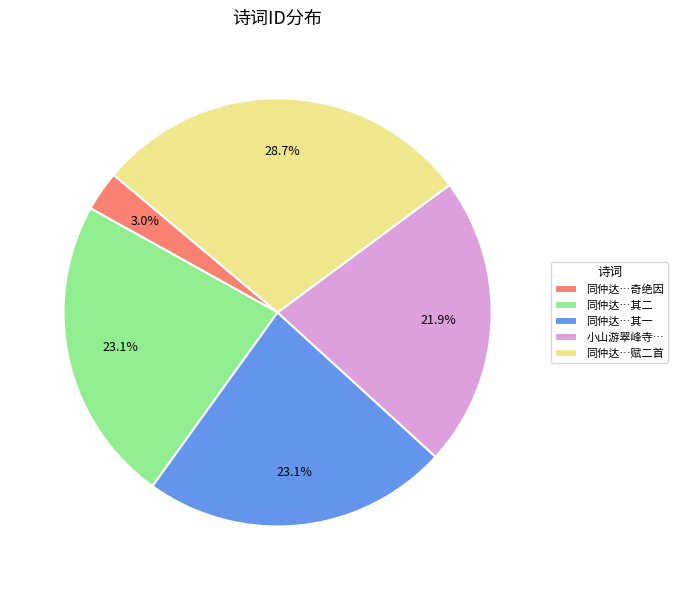

Do 小山游翠峰寺… and 同仲达…其二 together represent more than half of the pie?

No